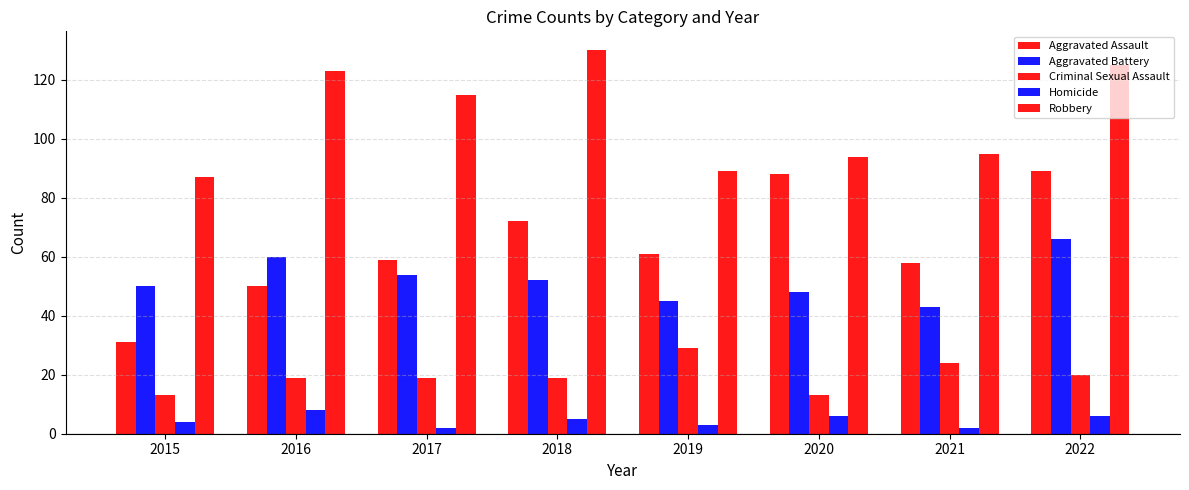

How many bars are there in each group?

5